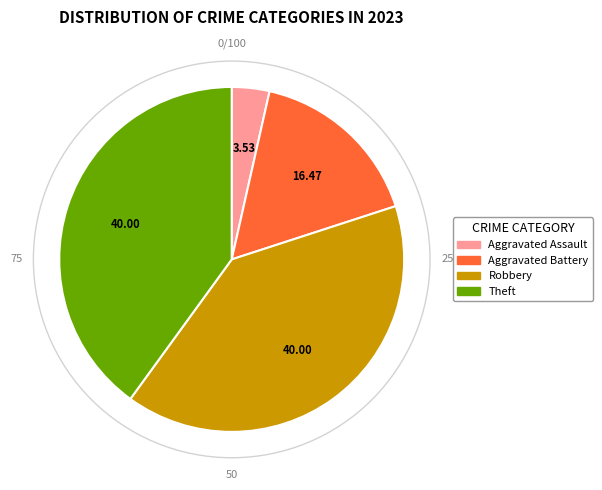

What is the ratio of the value at Aggravated Battery to the value at Robbery?

0.4